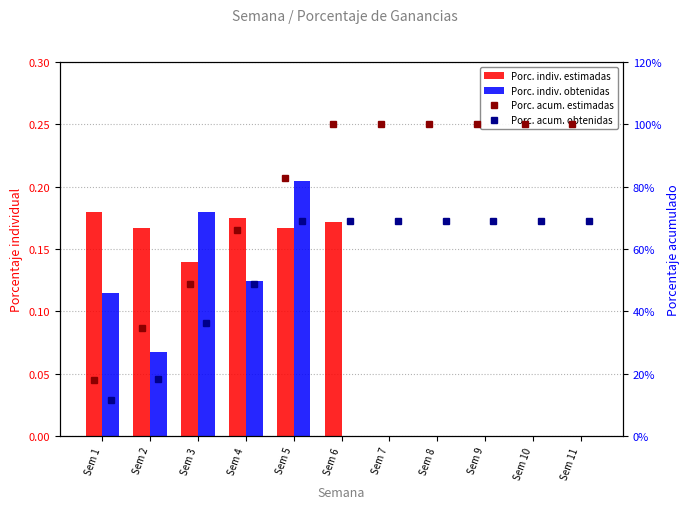

Which series changed the most between Sem 8 and Sem 11?

Porc. indiv. estimadas